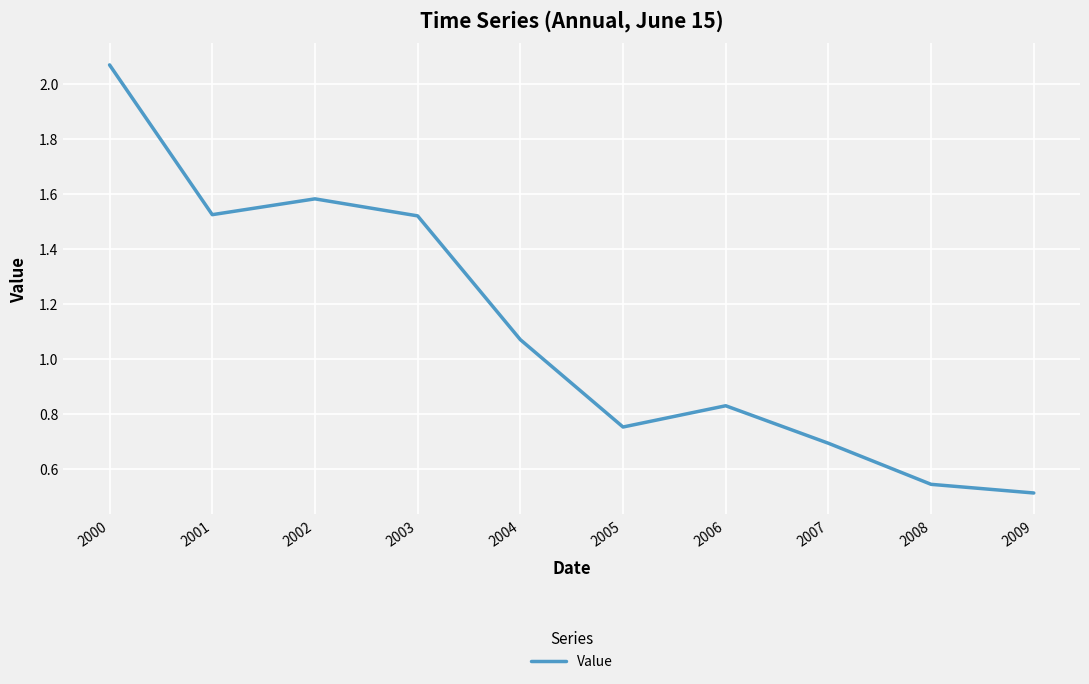

The value at 2007 is 0.4. True or false?

False